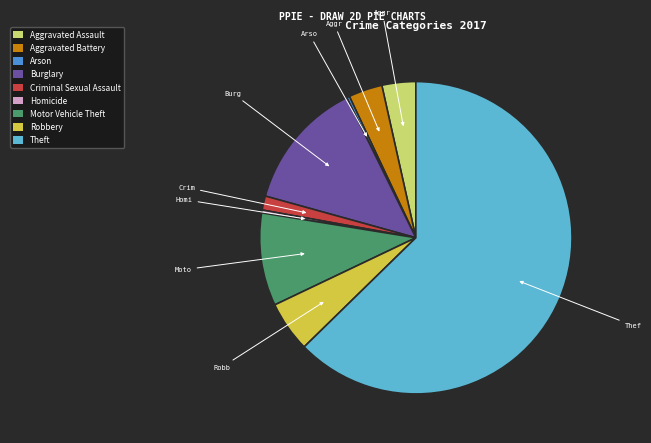

Which category has the biggest portion of the pie?

Theft